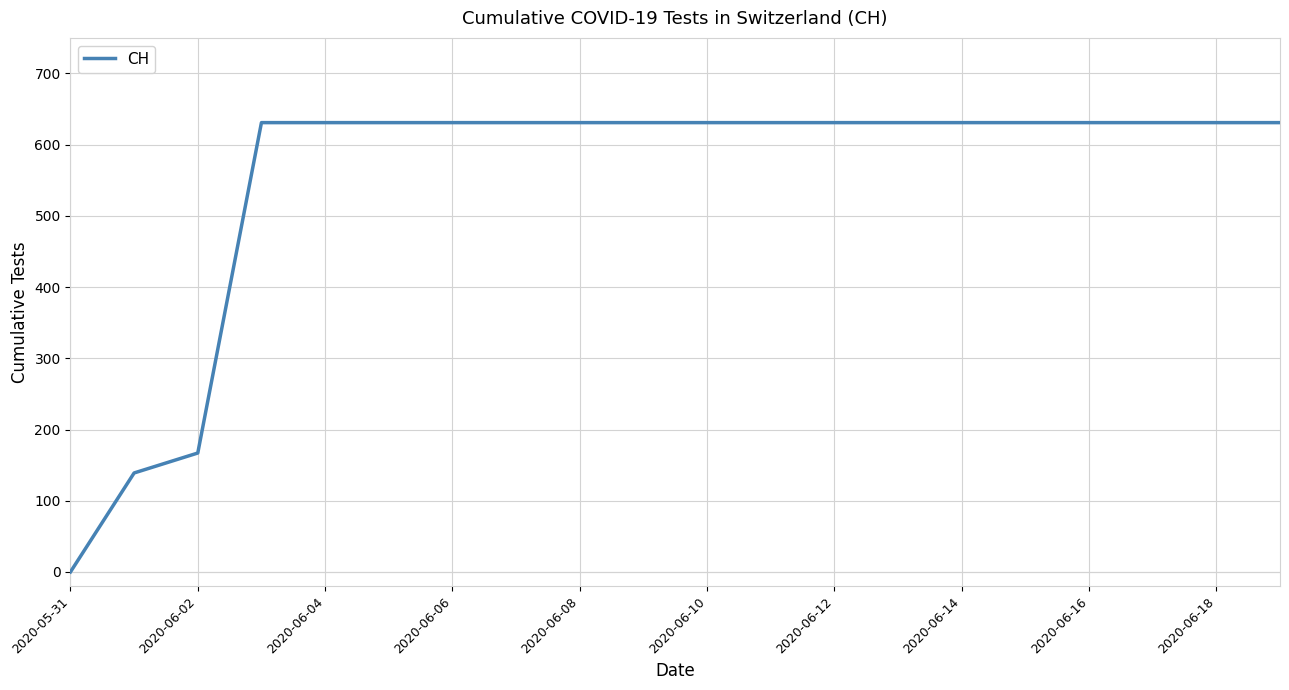

What is the maximum value shown in the chart?

631